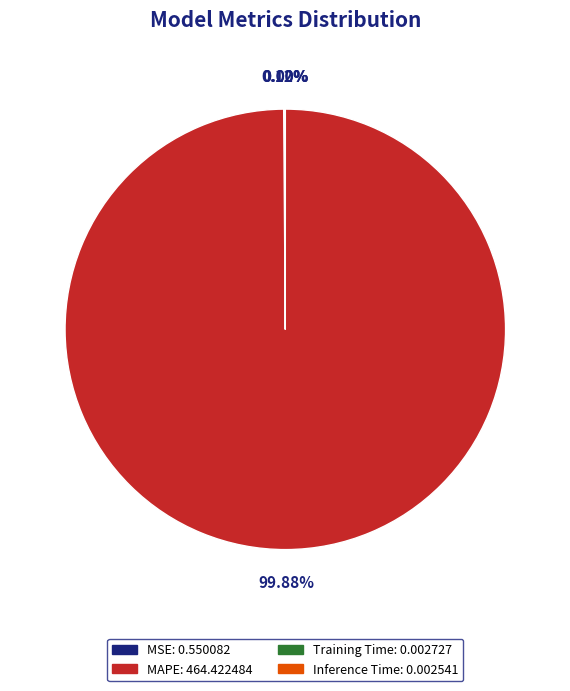

Is there a majority slice in this chart?

Yes